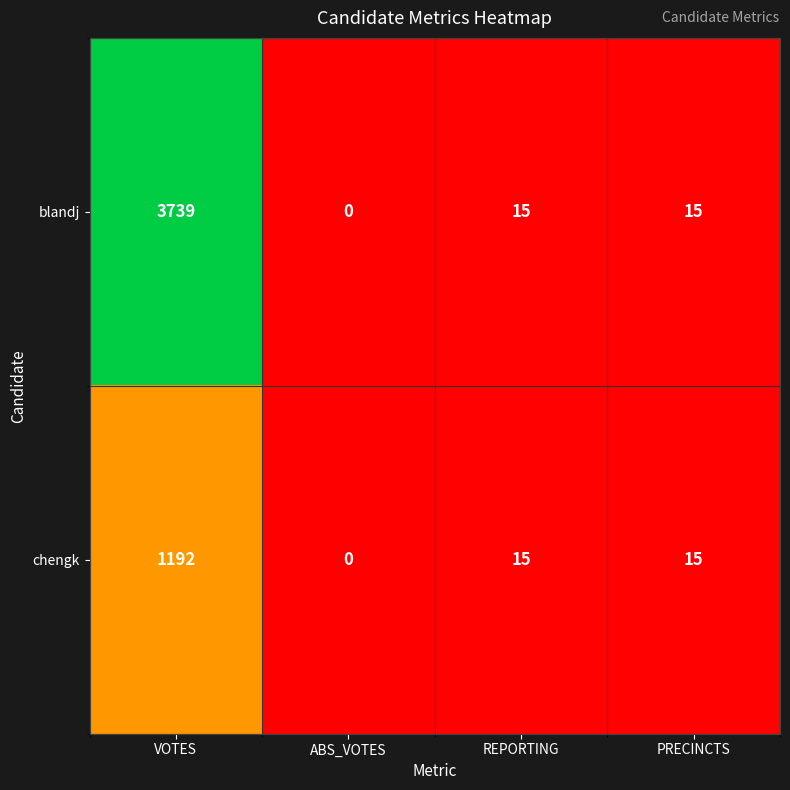

True or false: blandj has a value of 15 at REPORTING.

True